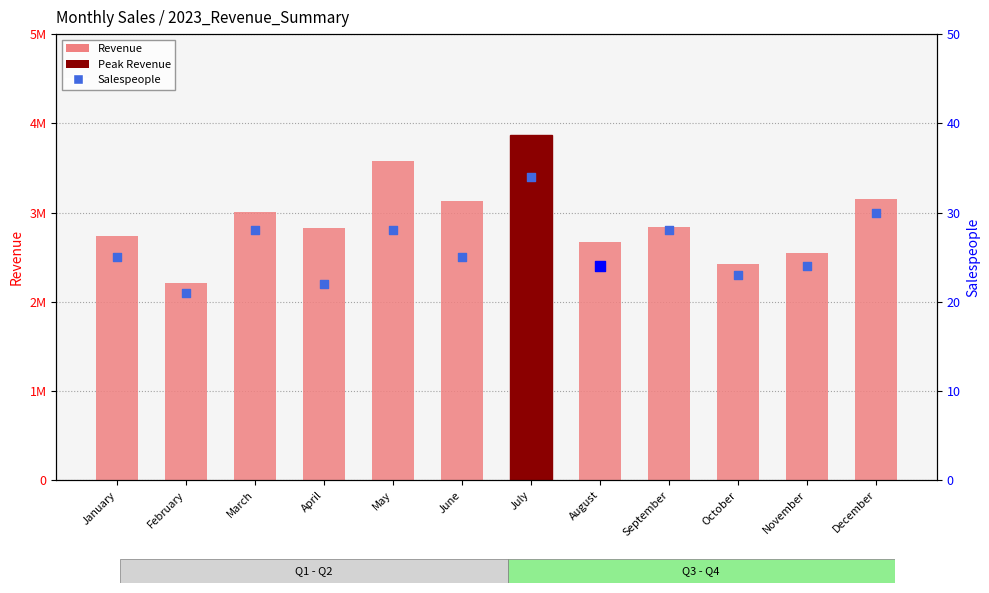

What is the total value across all series at September?

2833040